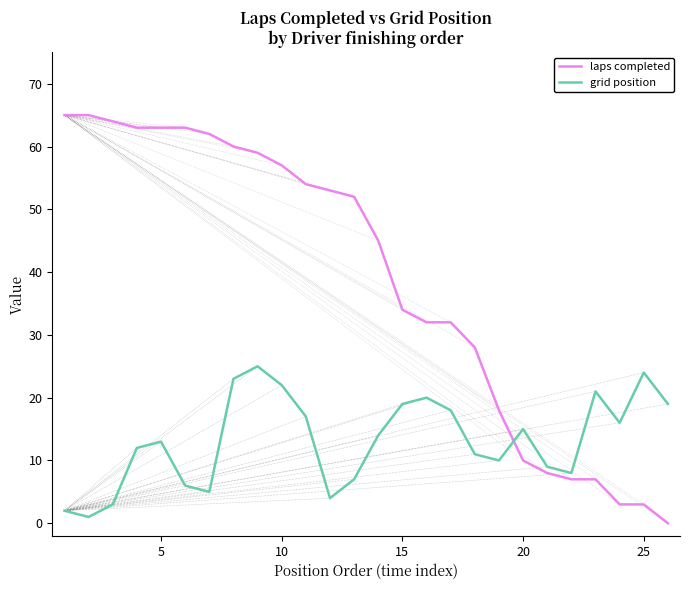

What is the difference between the maximum and minimum values in the grid position series?

24